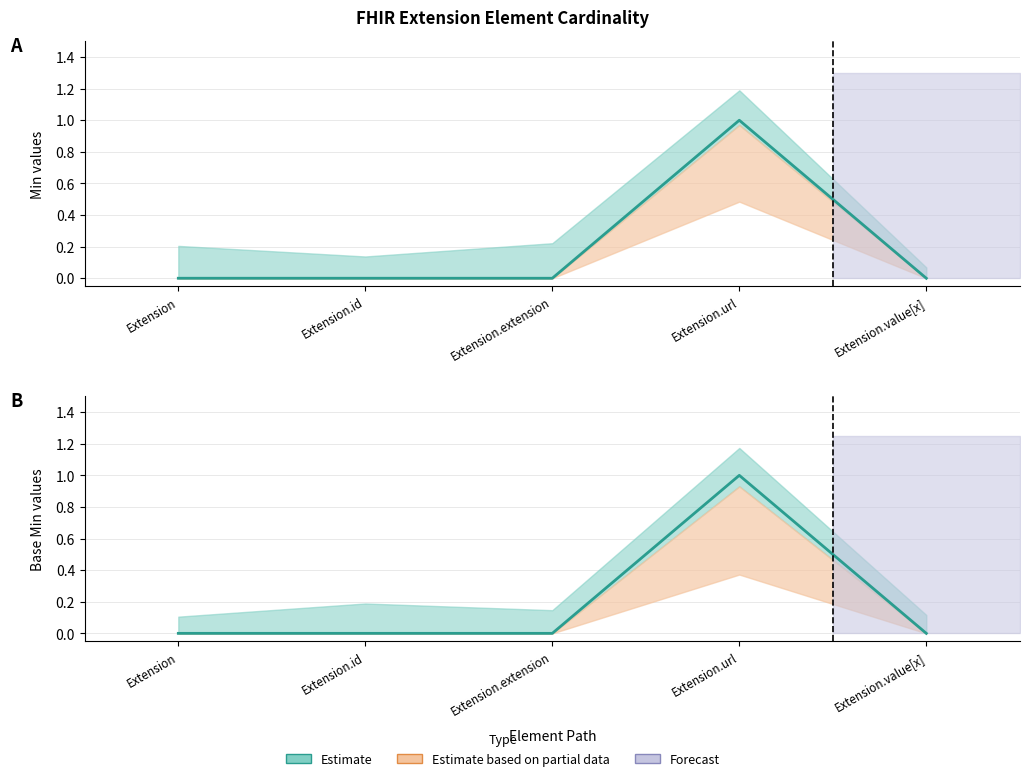

Reading left to right, transcribe all the data shown in this chart.

Min: 0	0	0	1	0
Base Min: 0	0	0	1	0